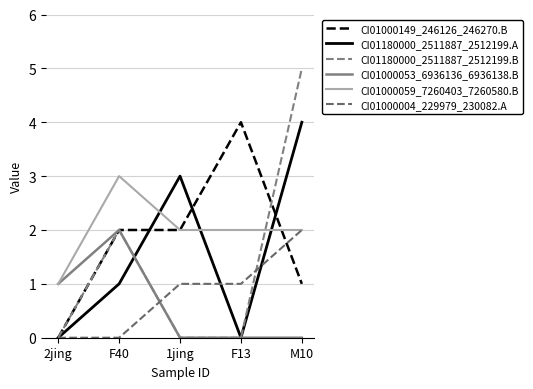

What is the average value of the CI01180000_2511887_2512199.B series?

1